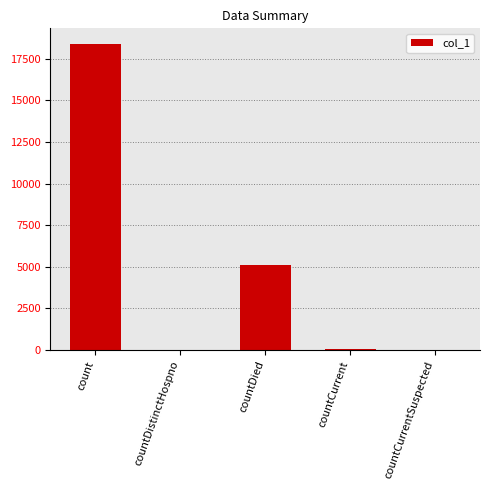

At which category does the chart reach its peak across all series?

count